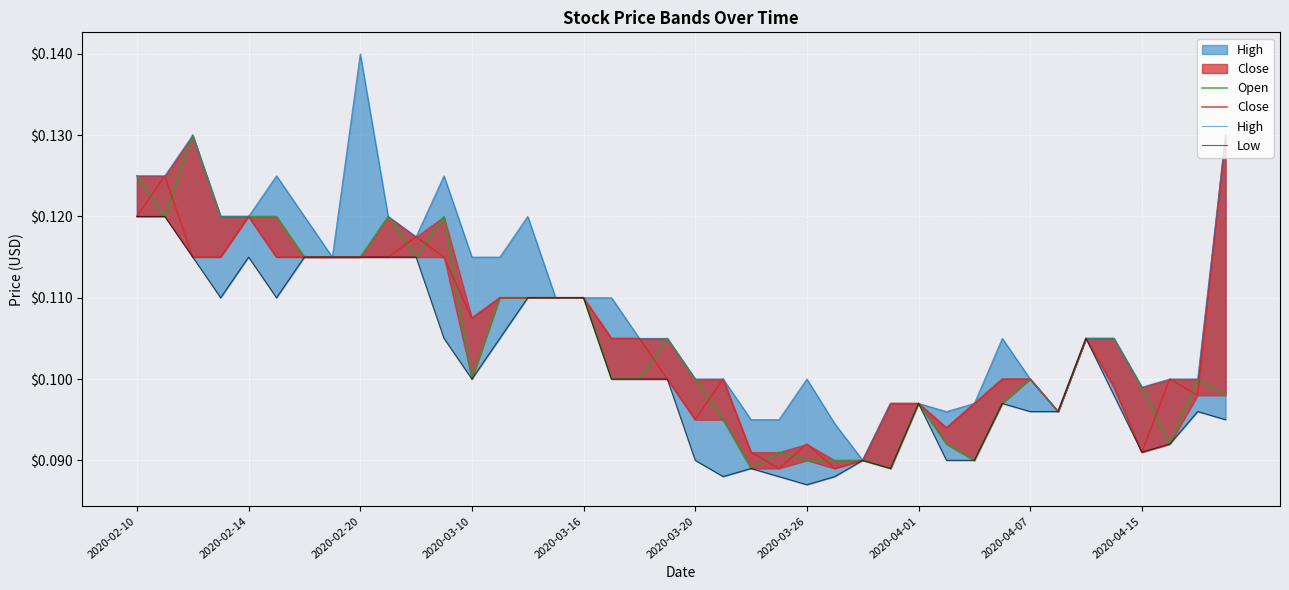

At which category is the sum across all series the highest?

2020-02-10